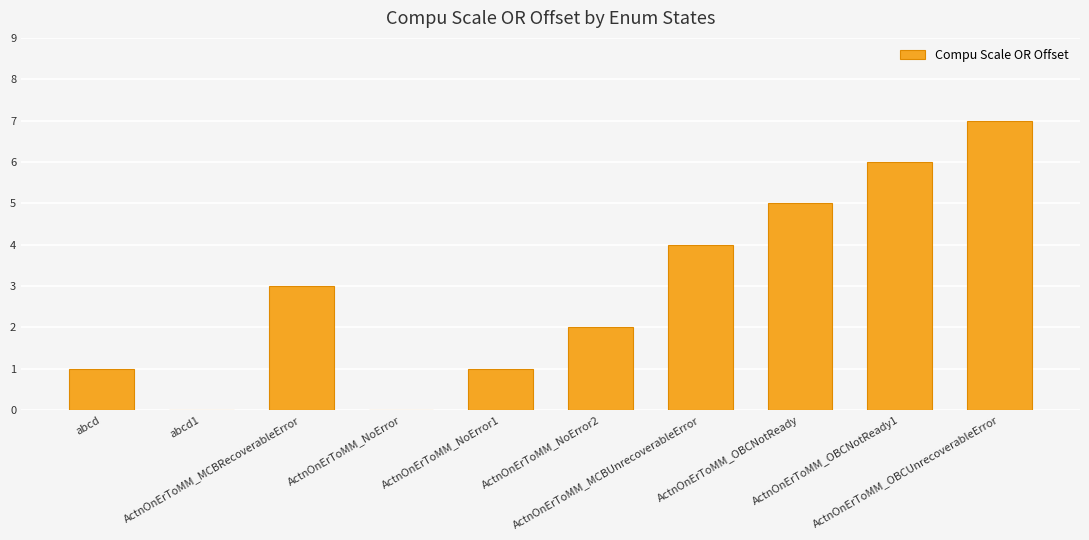

What is the change in value from ActnOnErToMM_NoError1 to ActnOnErToMM_OBCNotReady1?

+5